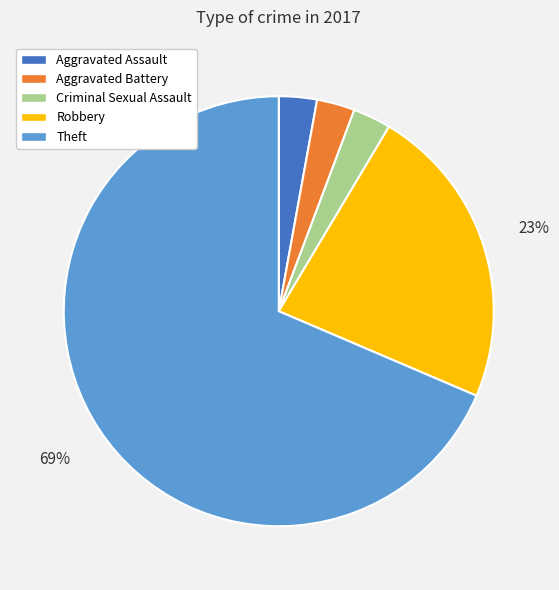

The Theft slice represents 81% of the pie. True or false?

False